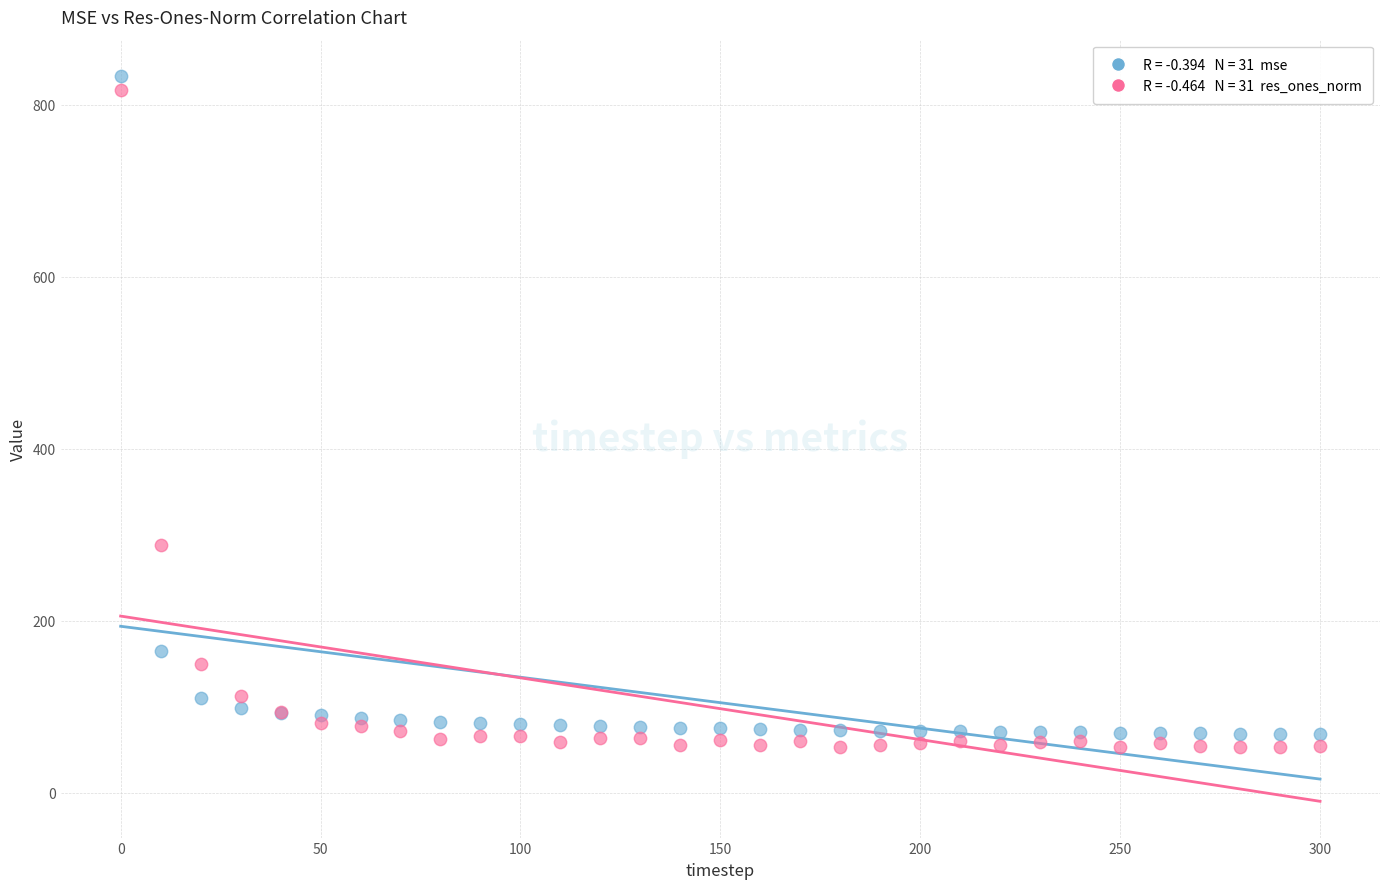

Across all series, what Y value is closest to 442?

287.9